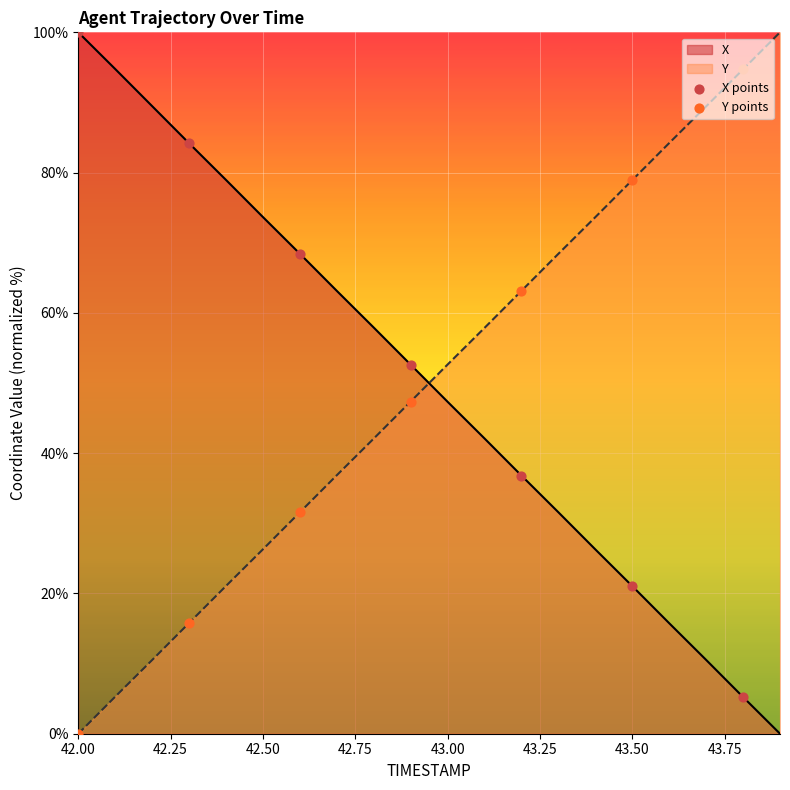

Which series contains the highest Y value?

X points